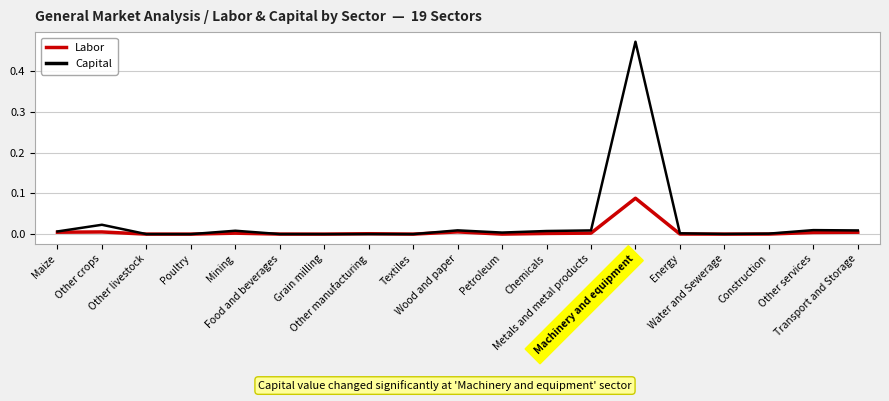

List the series in order of their peak value, highest first.

Capital, Labor